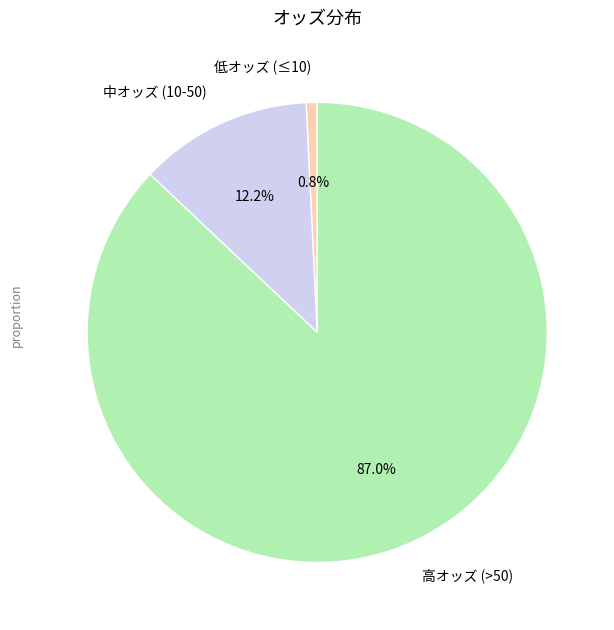

How many segments does this pie chart have?

3